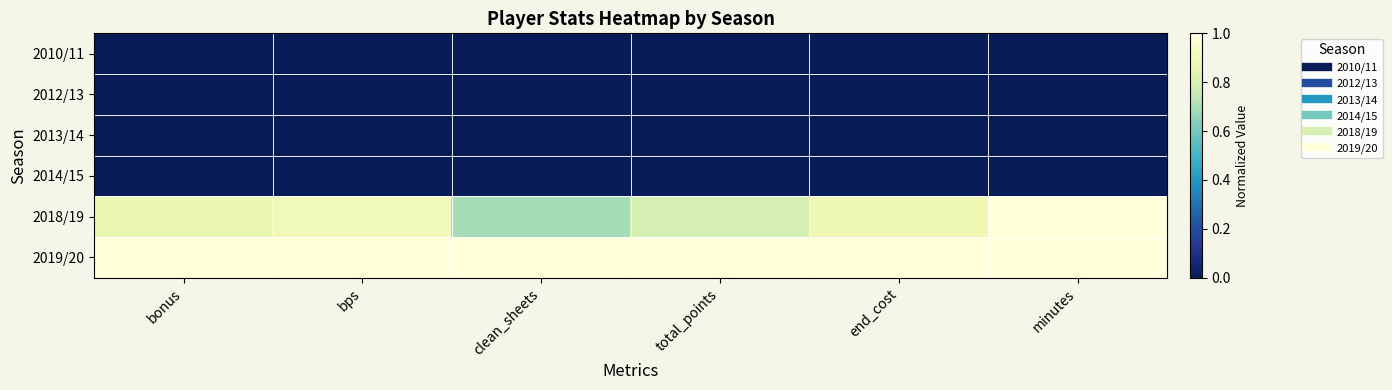

Reading right to left, extract all data points from this chart.

2010/11: minutes=0.0	end_cost=0.0	total_points=0.0	clean_sheets=0.0	bps=0.0	bonus=0.0
2012/13: minutes=0.0	end_cost=0.0	total_points=0.0	clean_sheets=0.0	bps=0.0	bonus=0.0
2013/14: minutes=0.0	end_cost=0.0	total_points=0.0	clean_sheets=0.0	bps=0.0	bonus=0.0
2014/15: minutes=0.0	end_cost=0.0	total_points=0.0	clean_sheets=0.0	bps=0.0	bonus=0.0
2018/19: minutes=1.0	end_cost=0.9	total_points=0.8	clean_sheets=0.7	bps=0.9	bonus=0.9
2019/20: minutes=1.0	end_cost=1.0	total_points=1.0	clean_sheets=1.0	bps=1.0	bonus=1.0